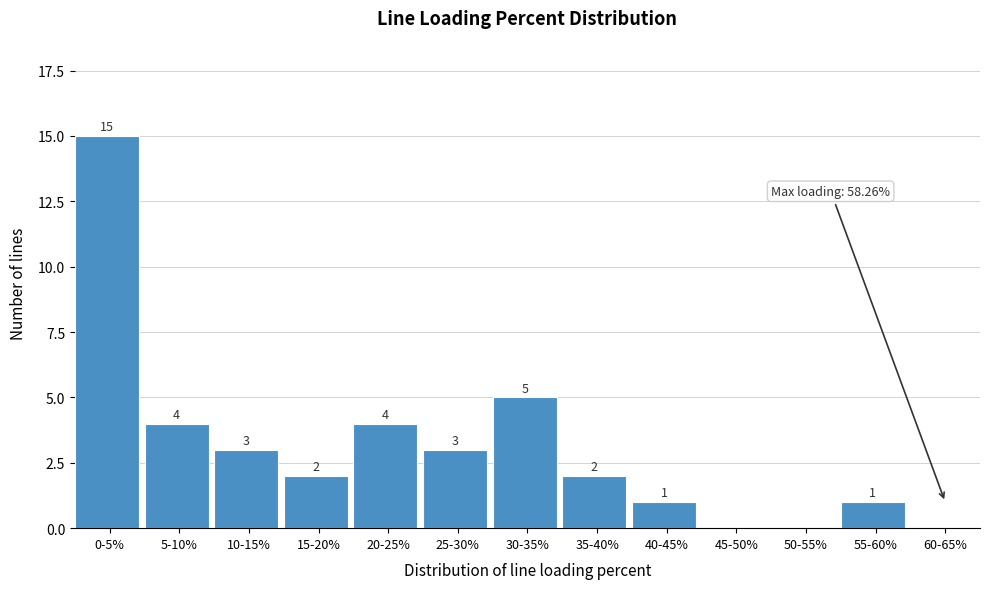

Reading left to right, list all the values displayed in this chart.

0-5%=15	5-10%=4	10-15%=3	15-20%=2	20-25%=4	25-30%=3	30-35%=5	35-40%=2	40-45%=1	45-50%=0	50-55%=0	55-60%=1	60-65%=0